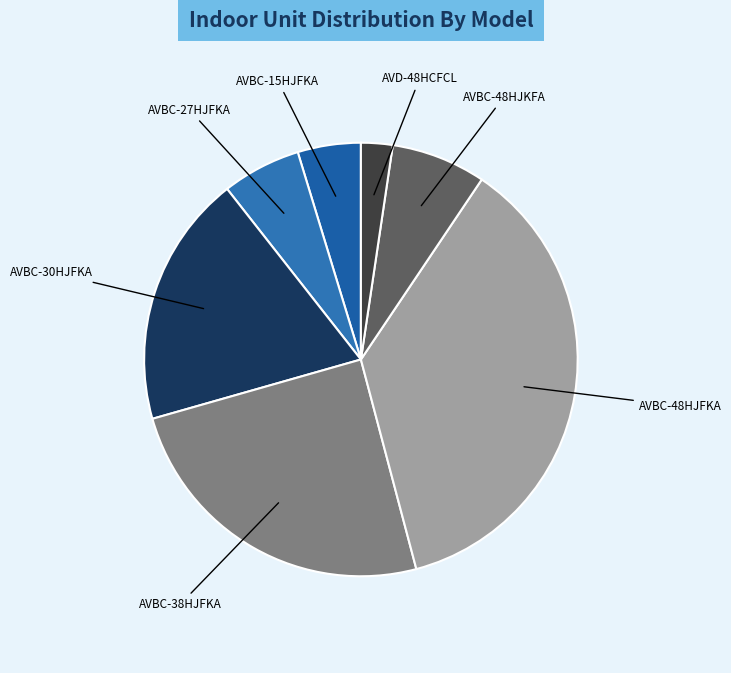

Which category has the smallest portion of the pie?

AVD-48HCFCL